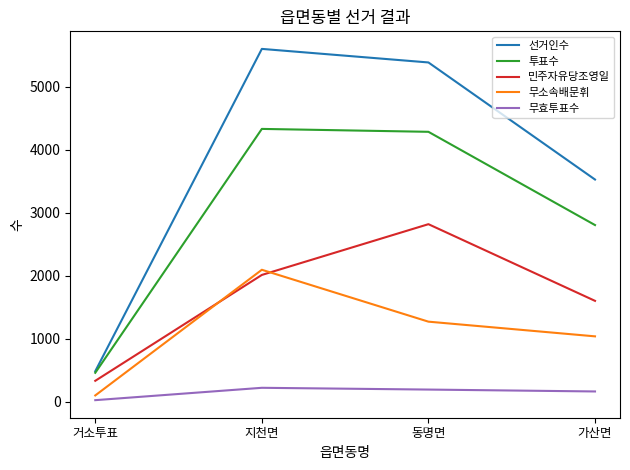

Rank the series by their average value, from highest to lowest.

선거인수, 투표수, 민주자유당조영일, 무소속배문휘, 무효투표수